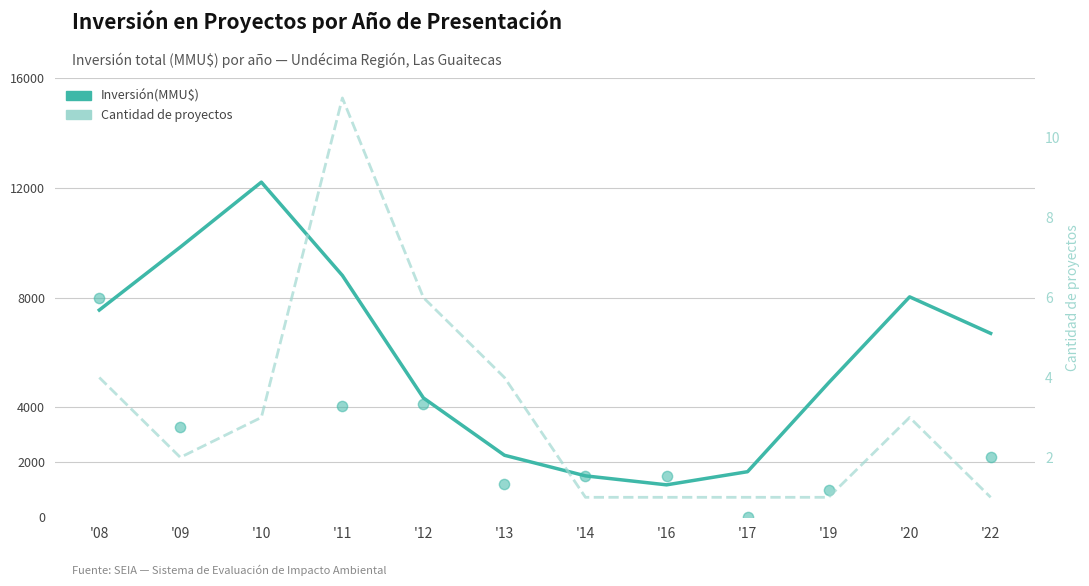

Which series contains the lowest Y value?

Cantidad de proyectos